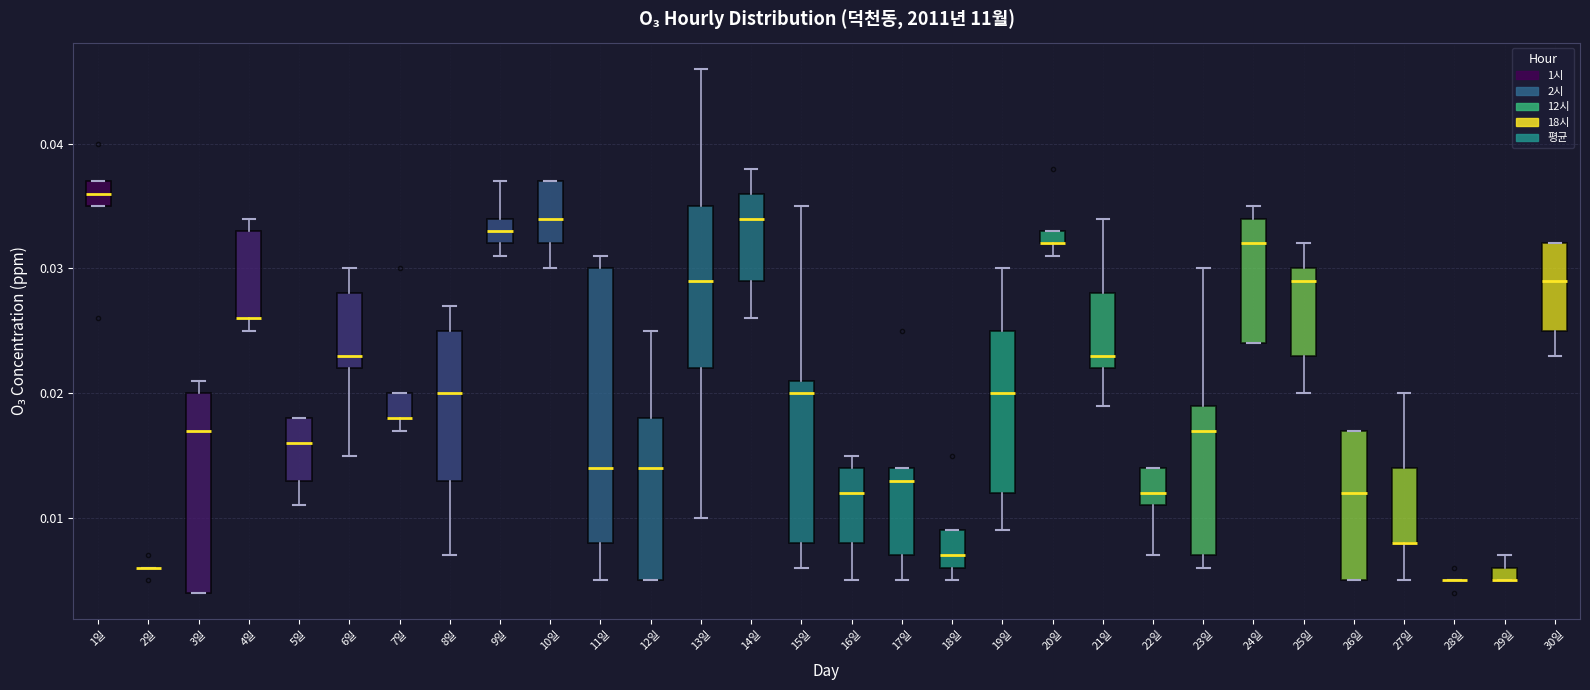

Where is the upper edge of the box for 23일 on the y-axis? The values are not printed on the chart, so give them approximately, as read against the axis.

0.019